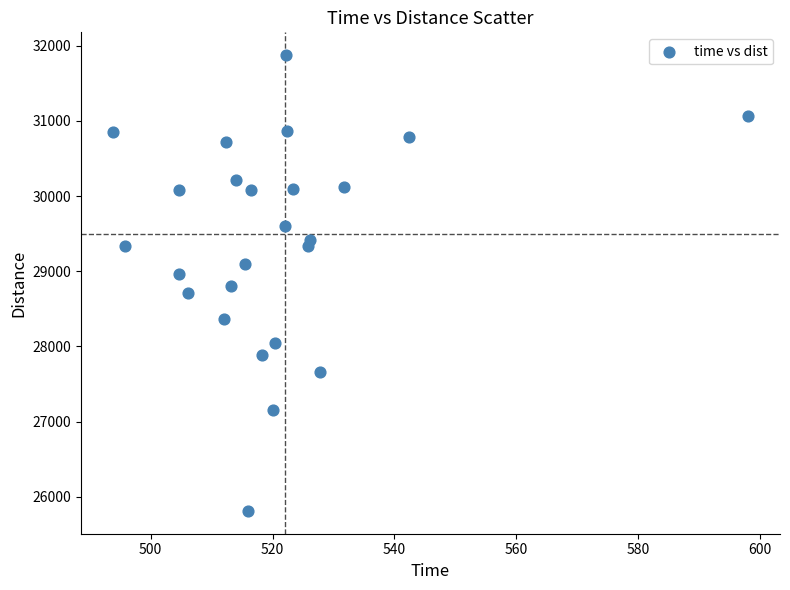

What is the range of Y values (max minus min)?

6066